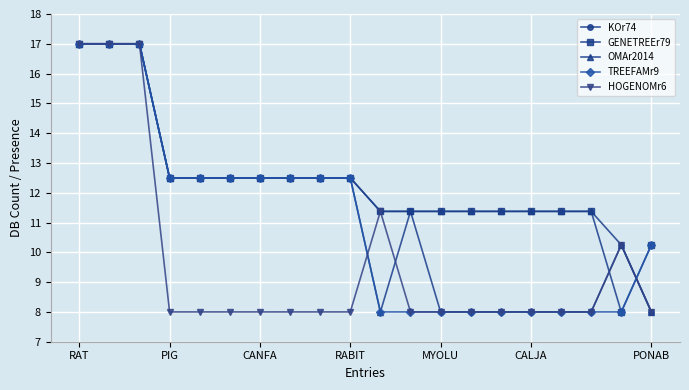

What is the value of the TREEFAMr9 point at the 17th from the left?

8.0